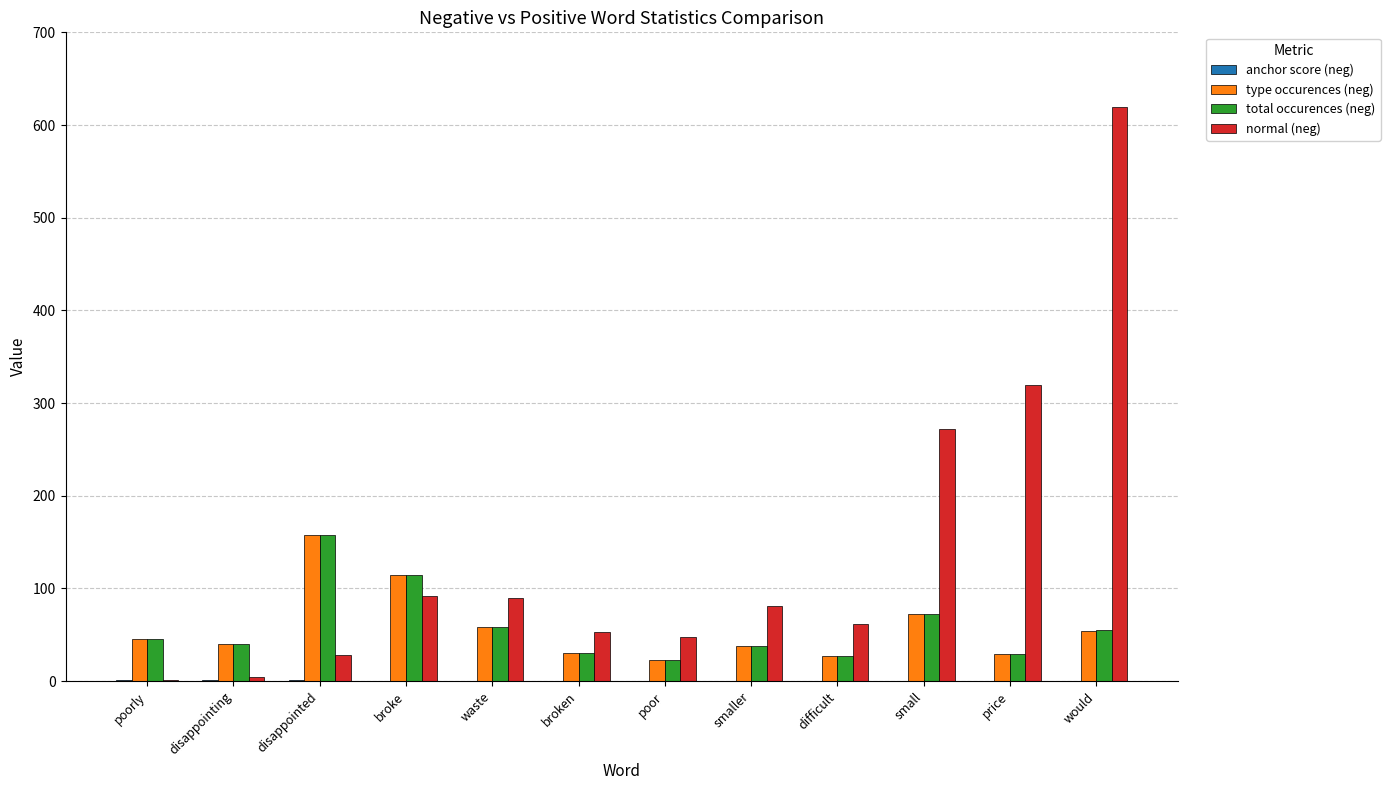

Between disappointing and small, which series saw the biggest shift?

normal (neg)